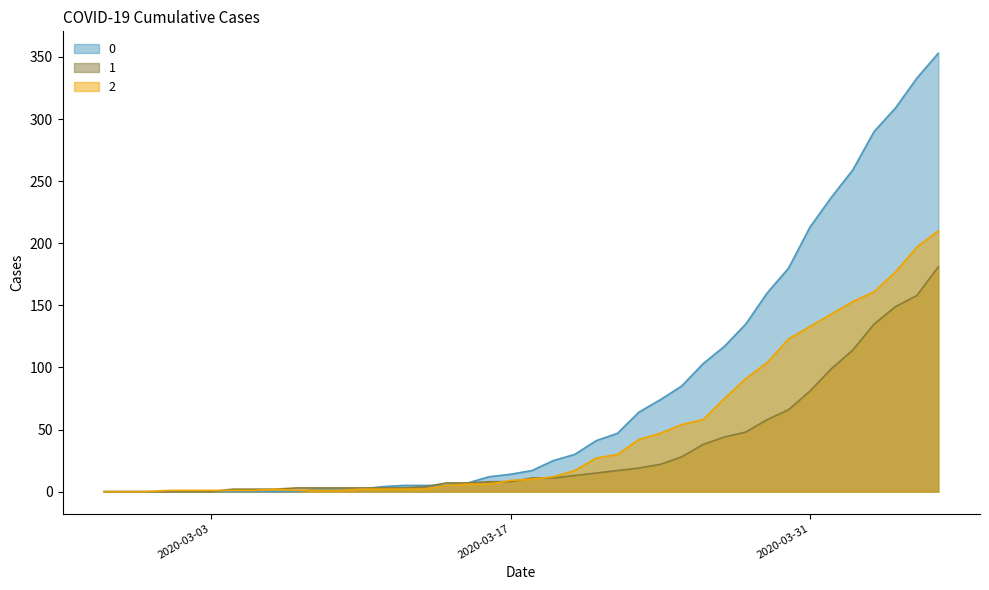

What is the spread (max minus min) of values at 2020-03-15?

1